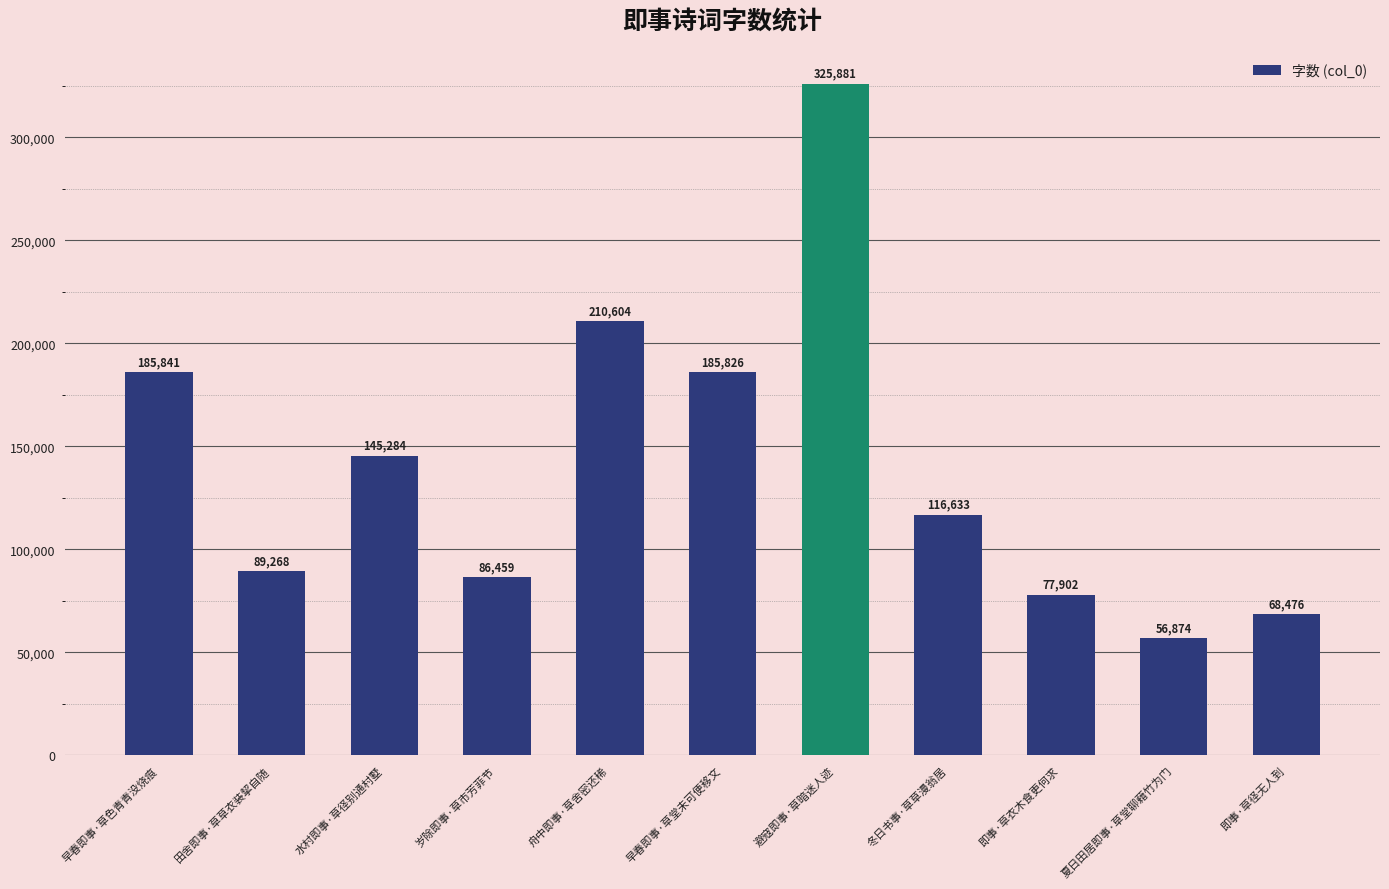

What is the sum of the values at 田舍即事·草草衣装挈自随 and 即事·草径无人到?

157744